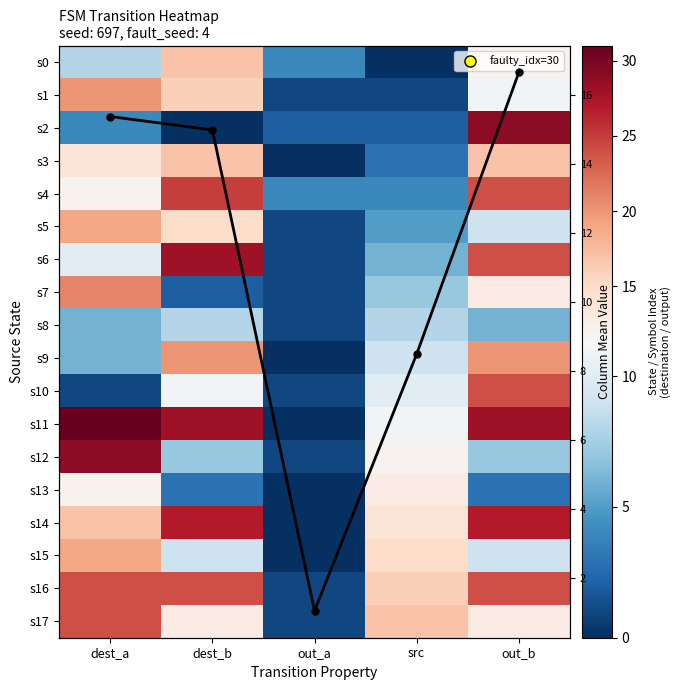

What is the approximate value of s11 at src?

11.0